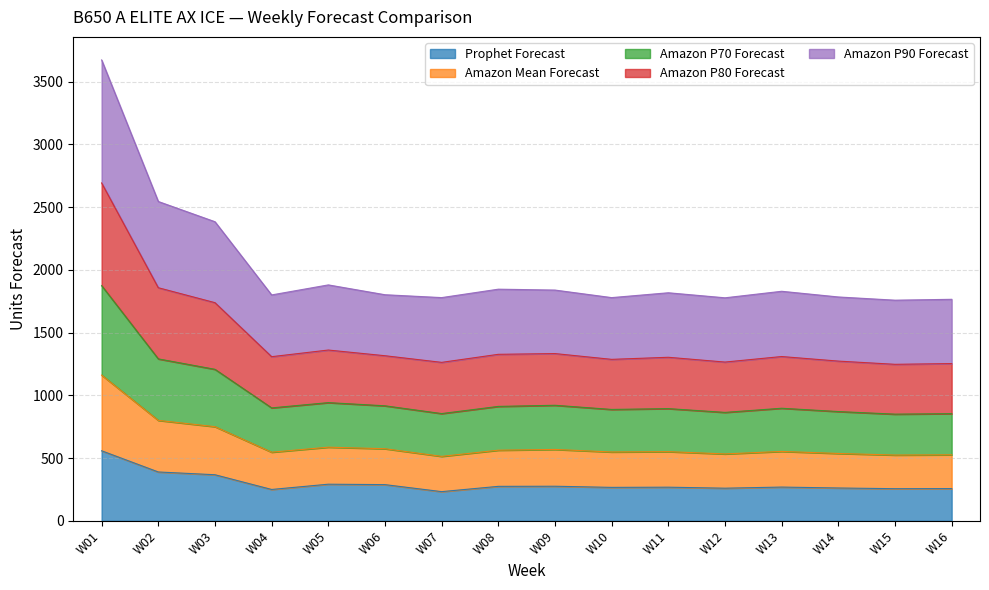

In Amazon Mean Forecast, how many points are higher than both neighbors (excluding endpoints)?

4